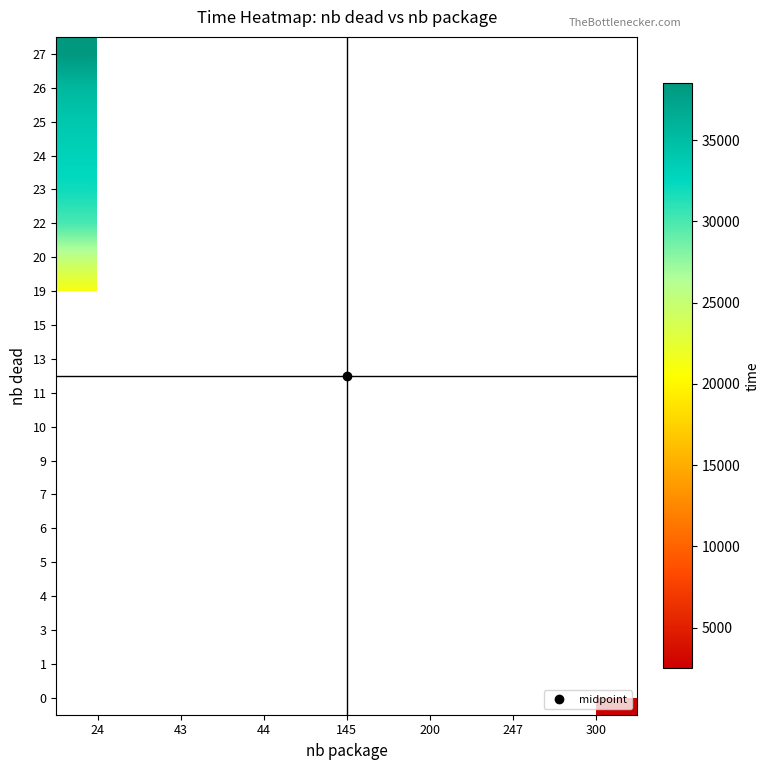

Which label corresponds to the largest value in the chart?

24